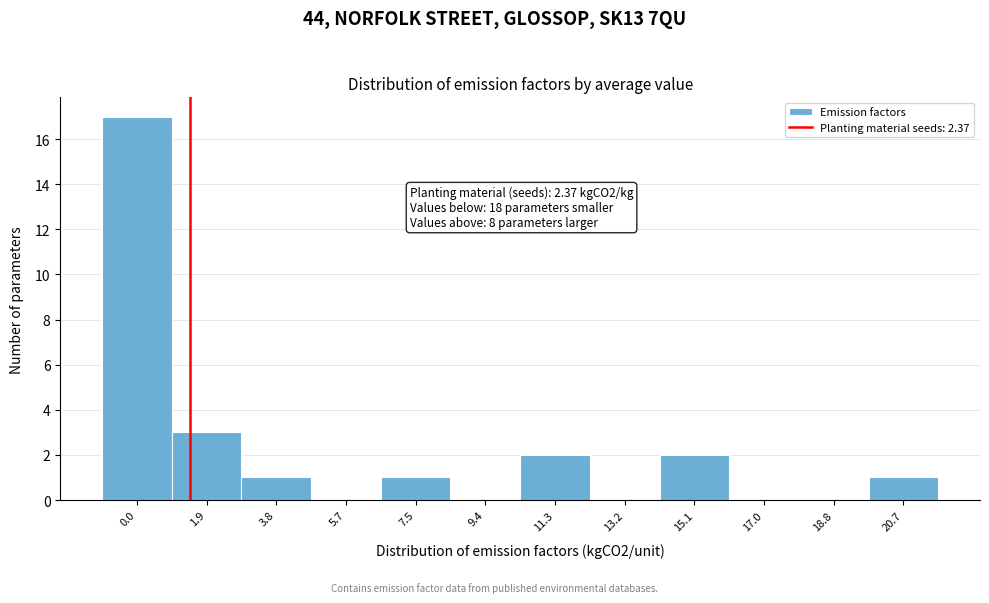

Reading right to left, transcribe all the data shown in this chart.

20.7=1	18.8=0	17.0=0	15.1=2	13.2=0	11.3=2	9.4=0	7.5=1	5.7=0	3.8=1	1.9=3	0.0=17